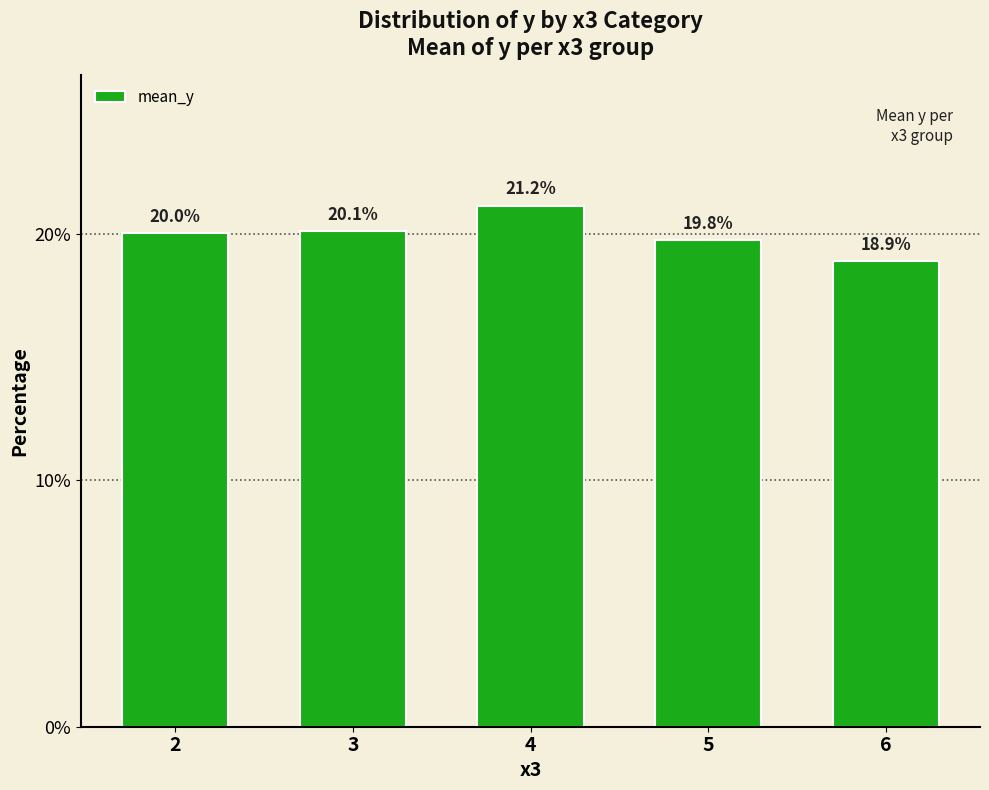

The chart shows a value of 20.0 at 2. True or false?

True